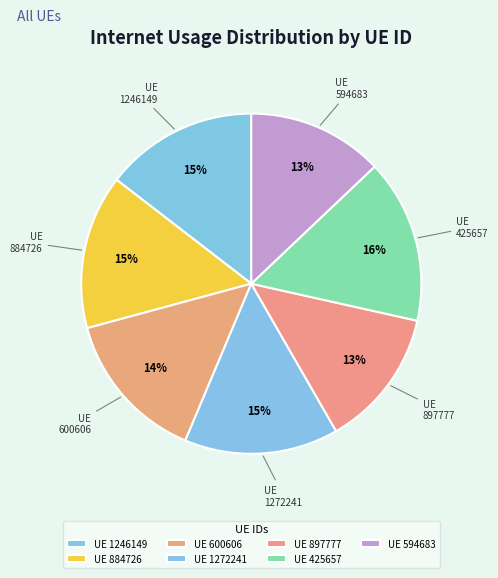

Does any single category account for the majority?

No